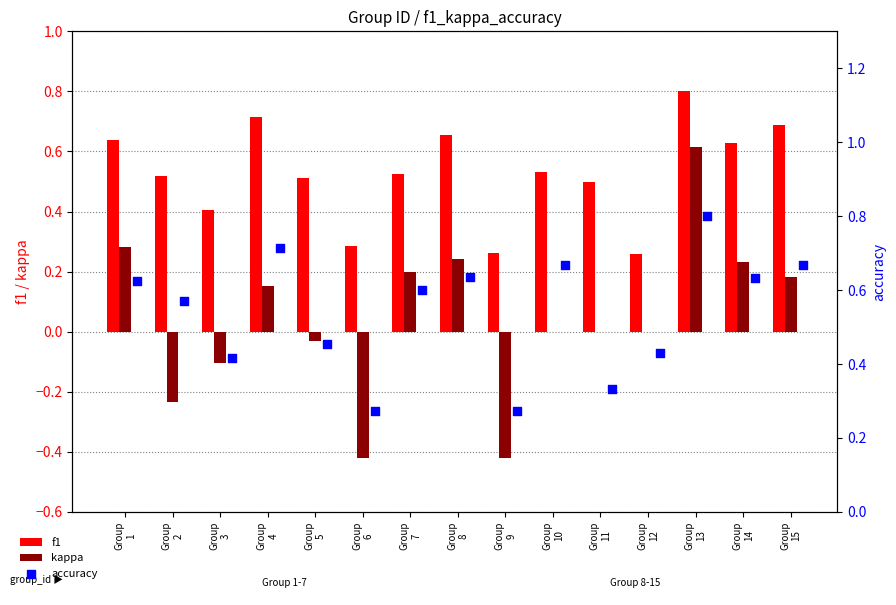

Which series contains the lowest Y value?

kappa